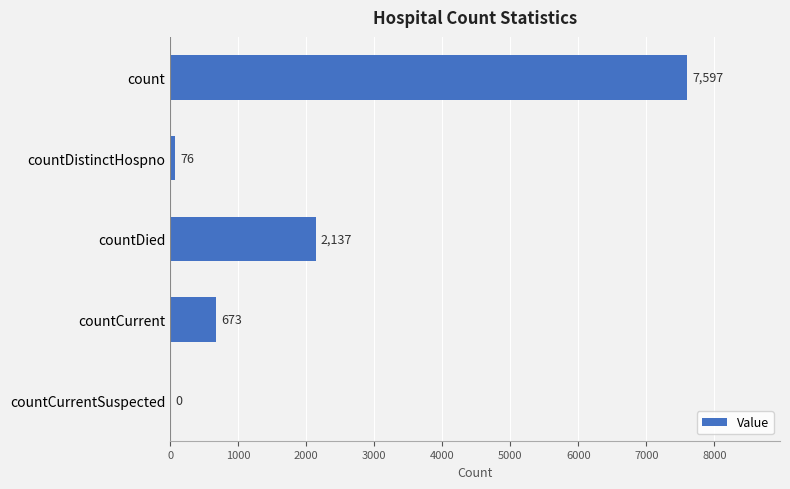

The chart shows a value of 2608 at count. True or false?

False